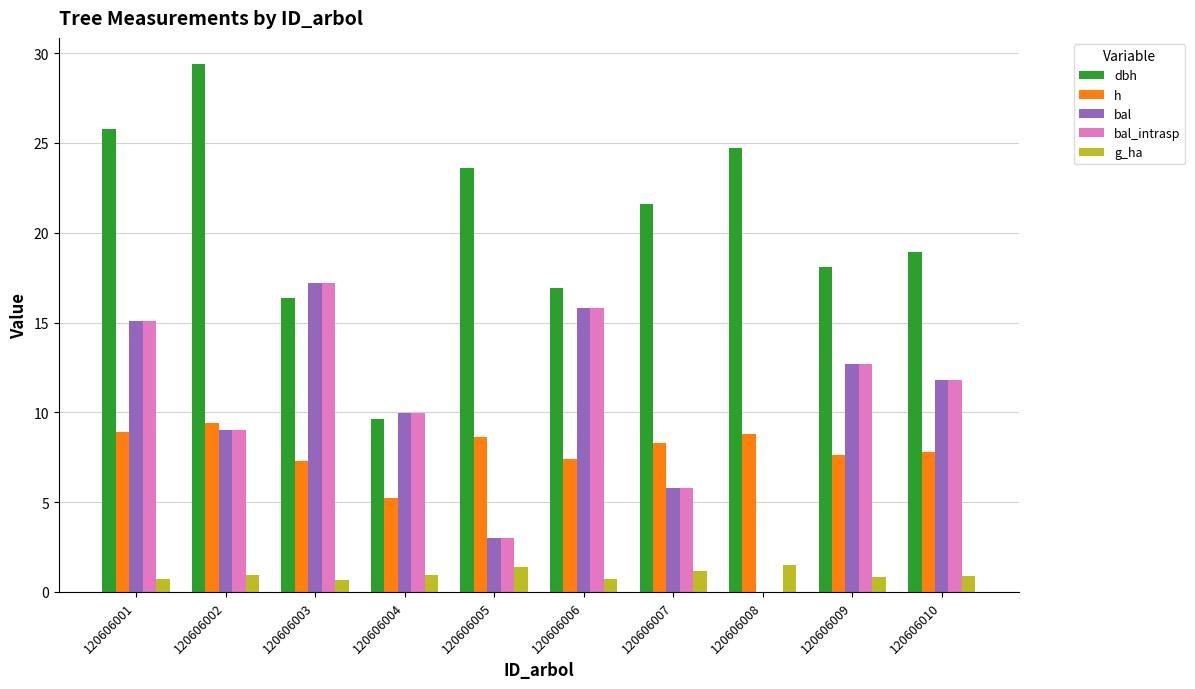

The value of bal_intrasp at 120606003 is 17.2. True or false?

True